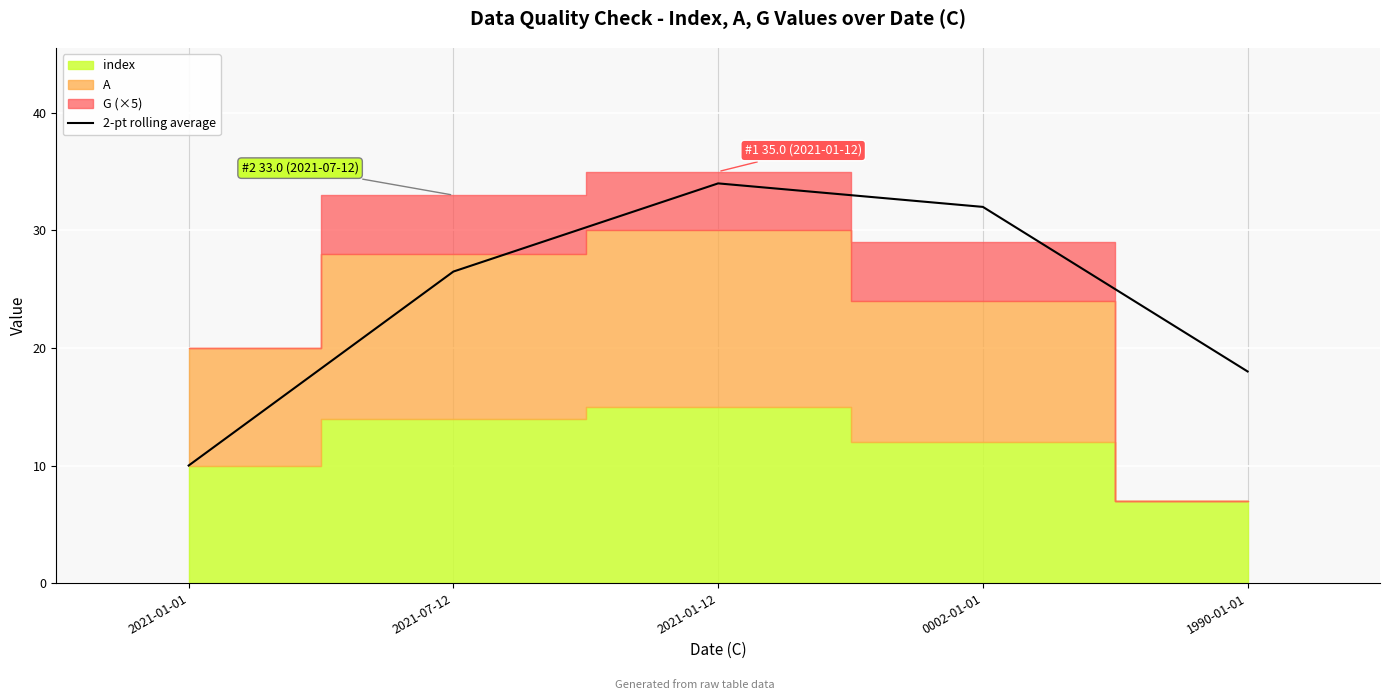

Does the chart display data point markers on the line(s)?

No